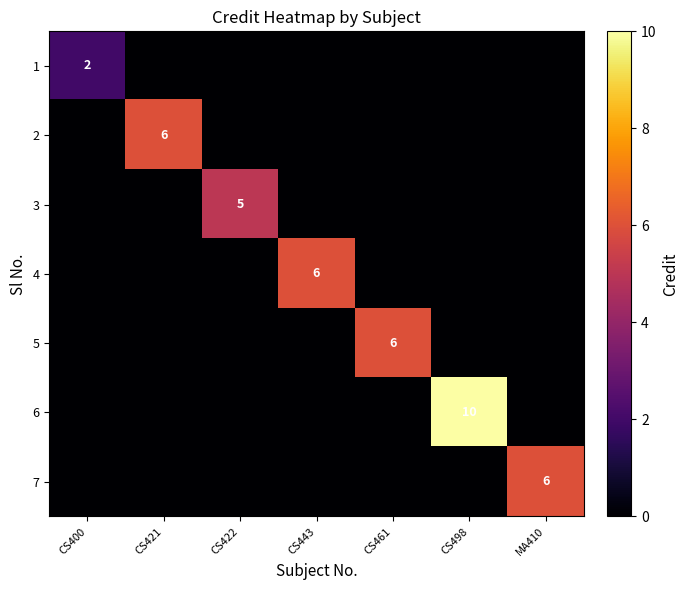

Which series changed the most between CS422 and CS498?

6